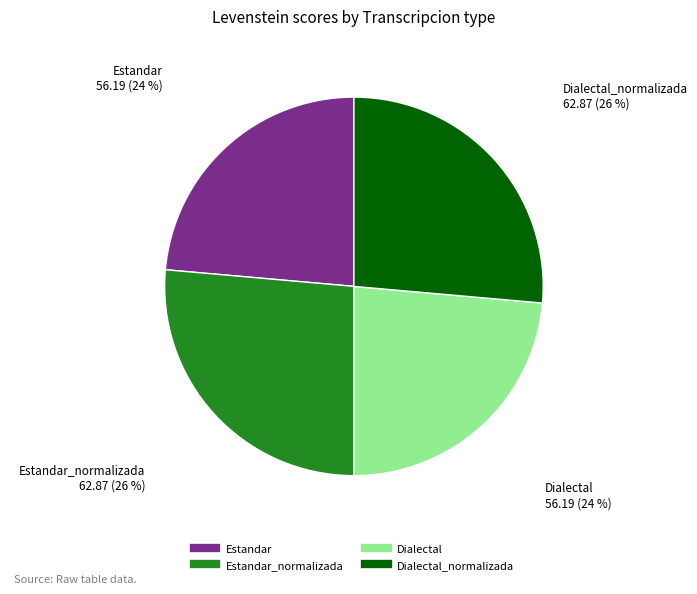

Is there any slice that represents more than half of the pie?

No